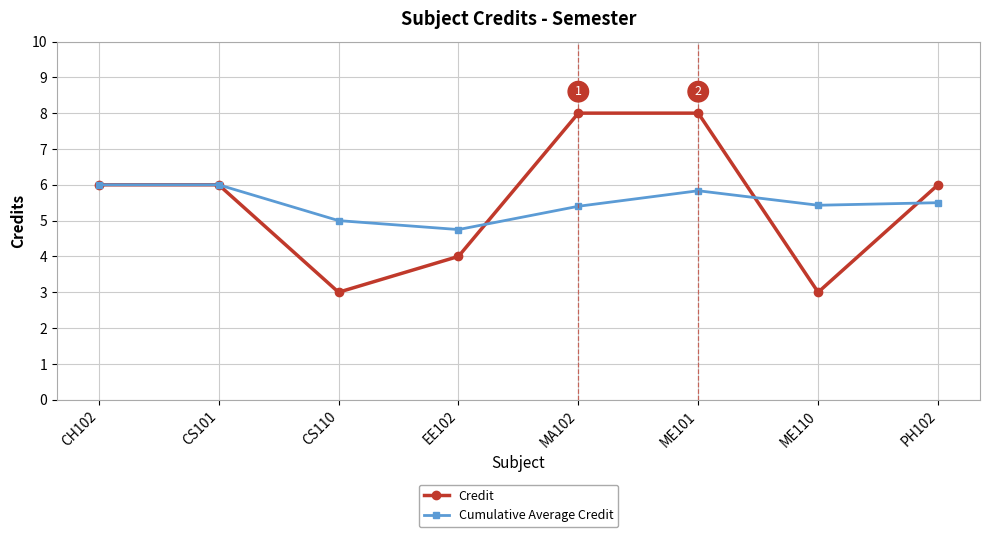

What is the sum of the Credit values at MA102 and CH102?

14.0